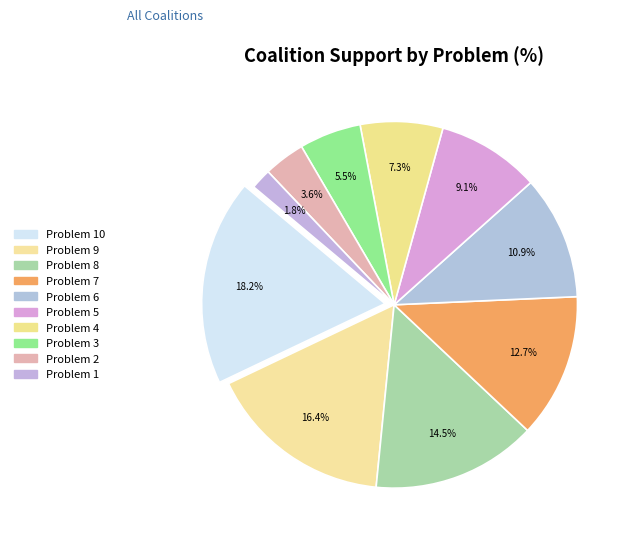

To the nearest percent, what is the difference between the Problem 8 and Problem 2 slice percentages?

11%